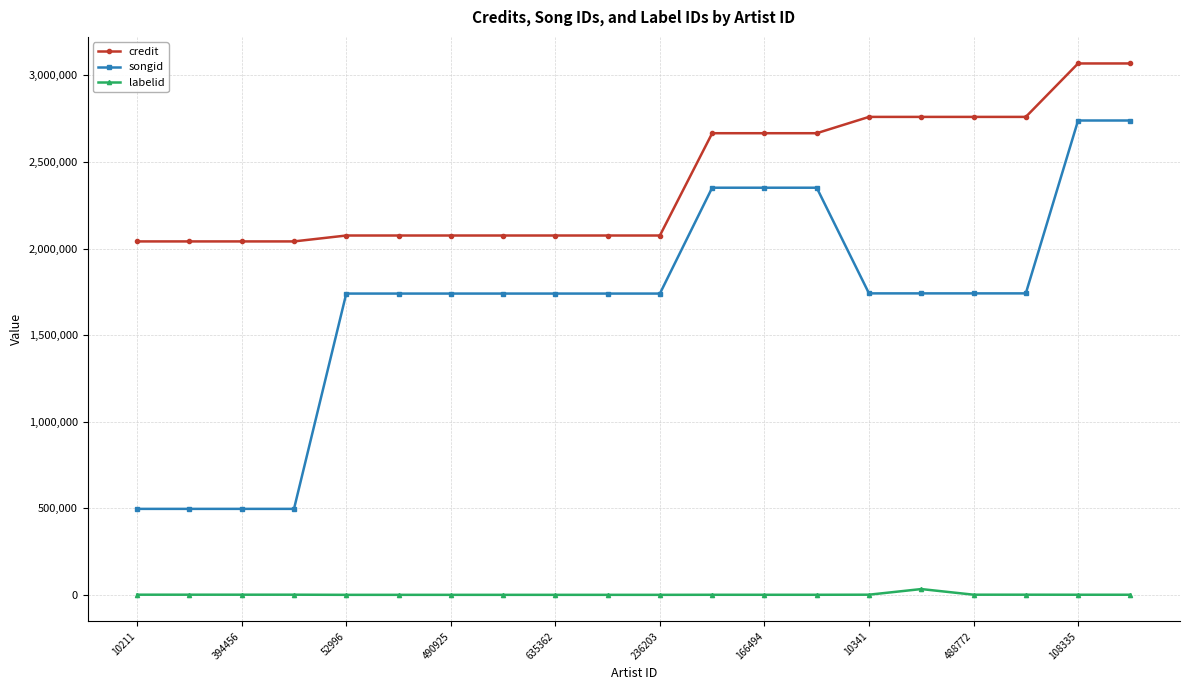

What are all the series names shown in the legend?

credit, songid, labelid